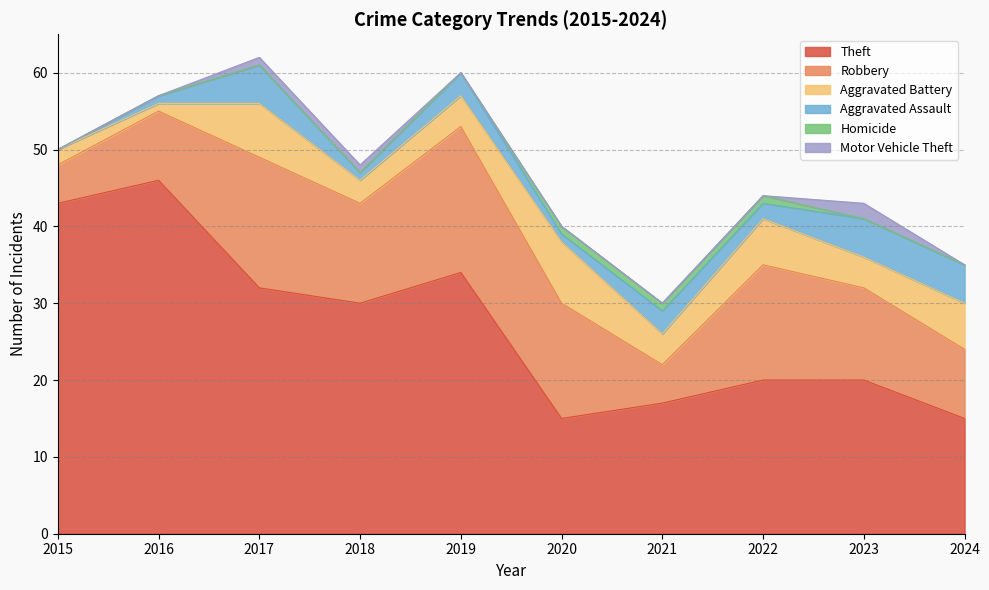

How many lines are shown in the chart?

6